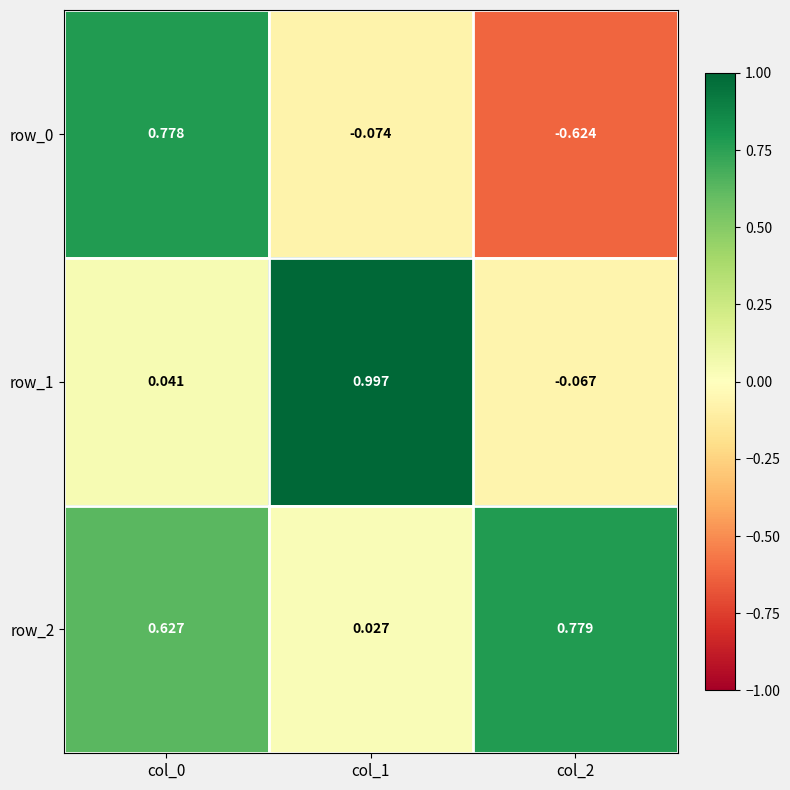

Is the value of row_1 at col_1 greater than the value of row_2 at col_0?

Yes